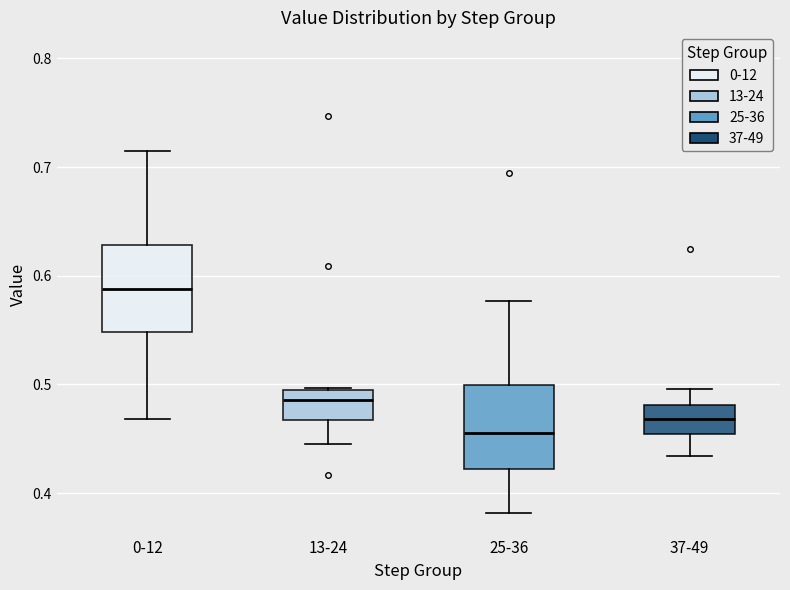

Reading left to right, transcribe this box plot: for each box, give where its median line is, the range the box spans, and where its two whiskers end, as read against the y-axis. The values are not printed on the chart, so give them approximately, as read against the axis.

0-12: median 0.59, box 0.55 to 0.63, whiskers 0.47 to 0.71
13-24: median 0.49 (just below the box's upper edge), box 0.47 to 0.49, whiskers 0.45 to 0.50
25-36: median 0.45, box 0.42 to 0.50, whiskers 0.38 to 0.58
37-49: median 0.47, box 0.45 to 0.48, whiskers 0.43 to 0.50